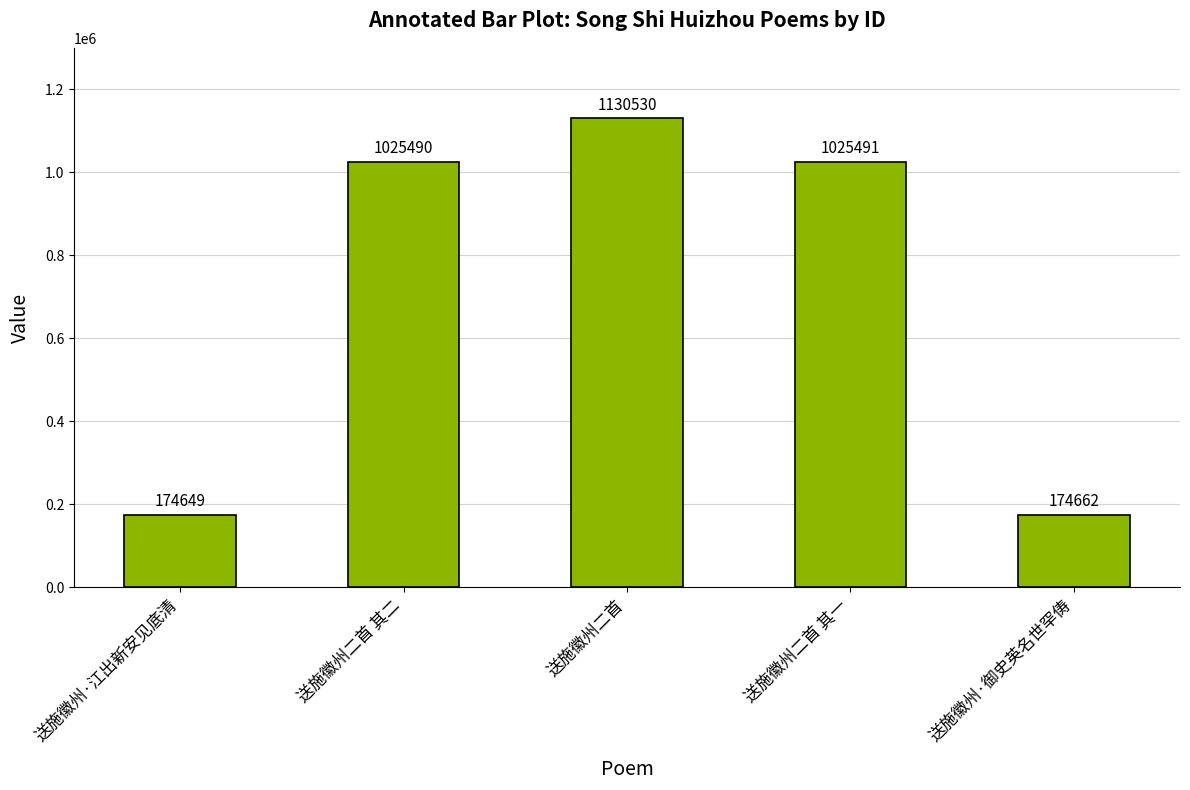

Reading left to right, what are all the values shown in this chart?

174649	1025490	1130530	1025491	174662